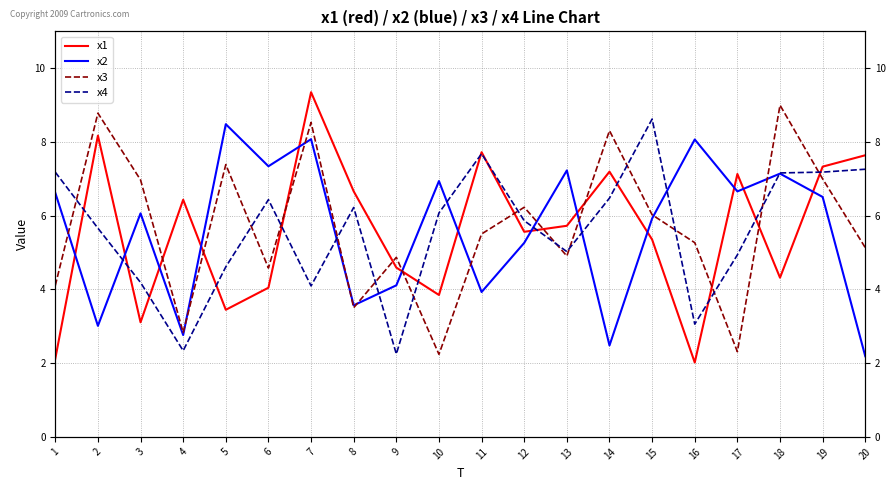

Which series ends up on top after the final intersection of x3 and x2?

x3